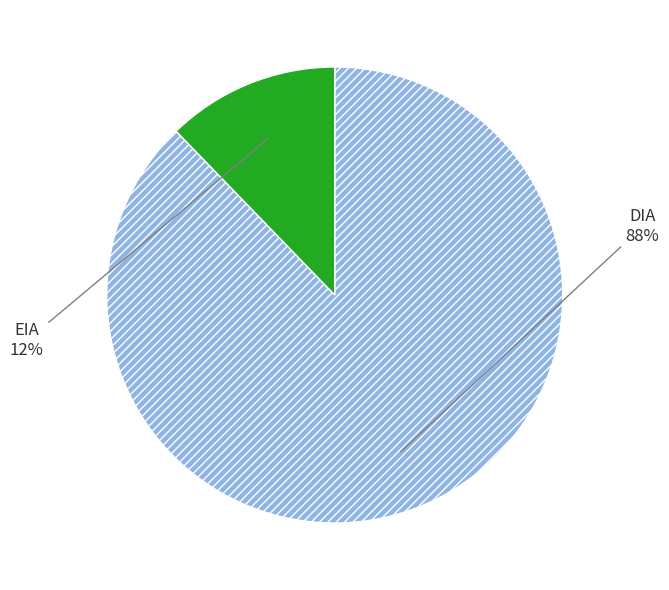

How many segments does this pie chart have?

2